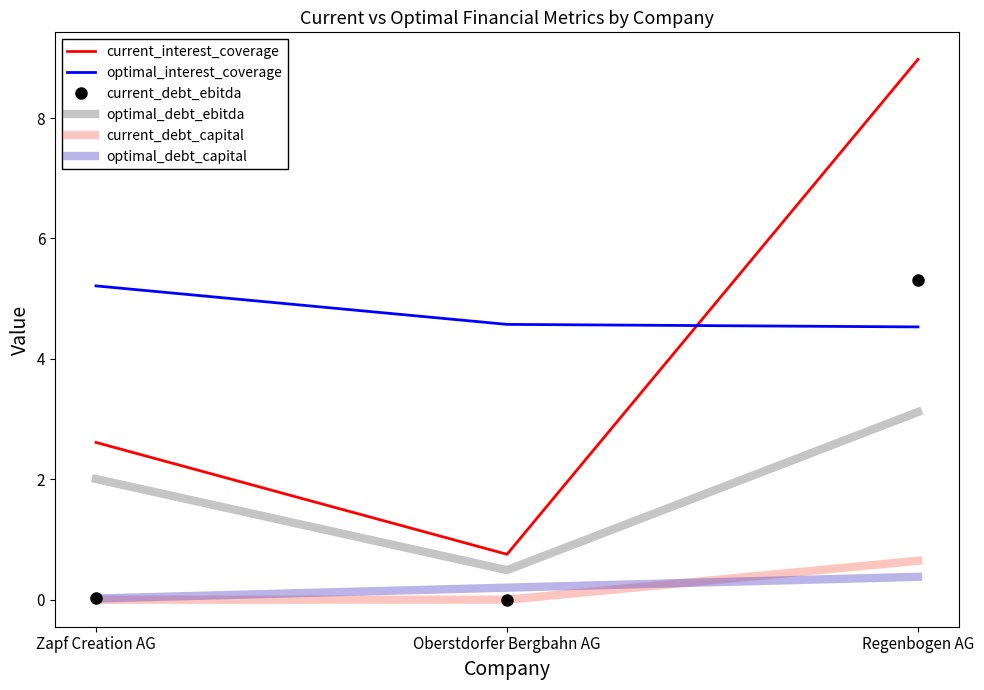

What is the spread (max minus min) of values at Regenbogen AG?

8.6